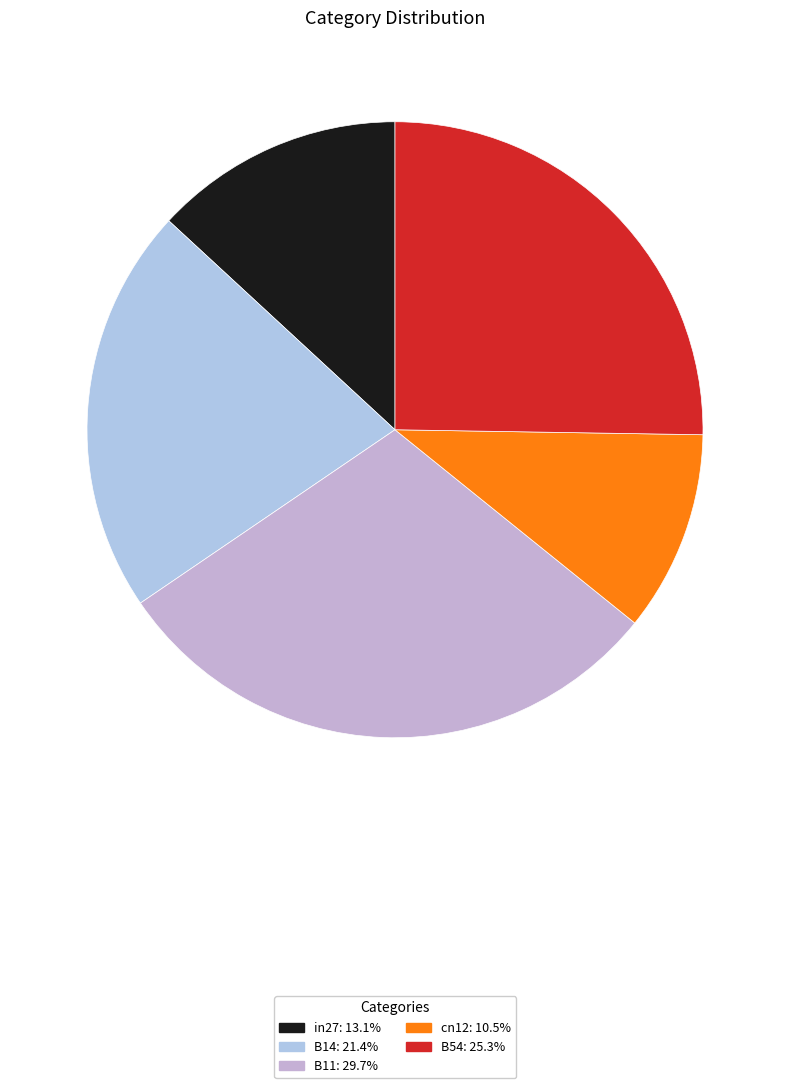

How many slices are in this pie chart?

5